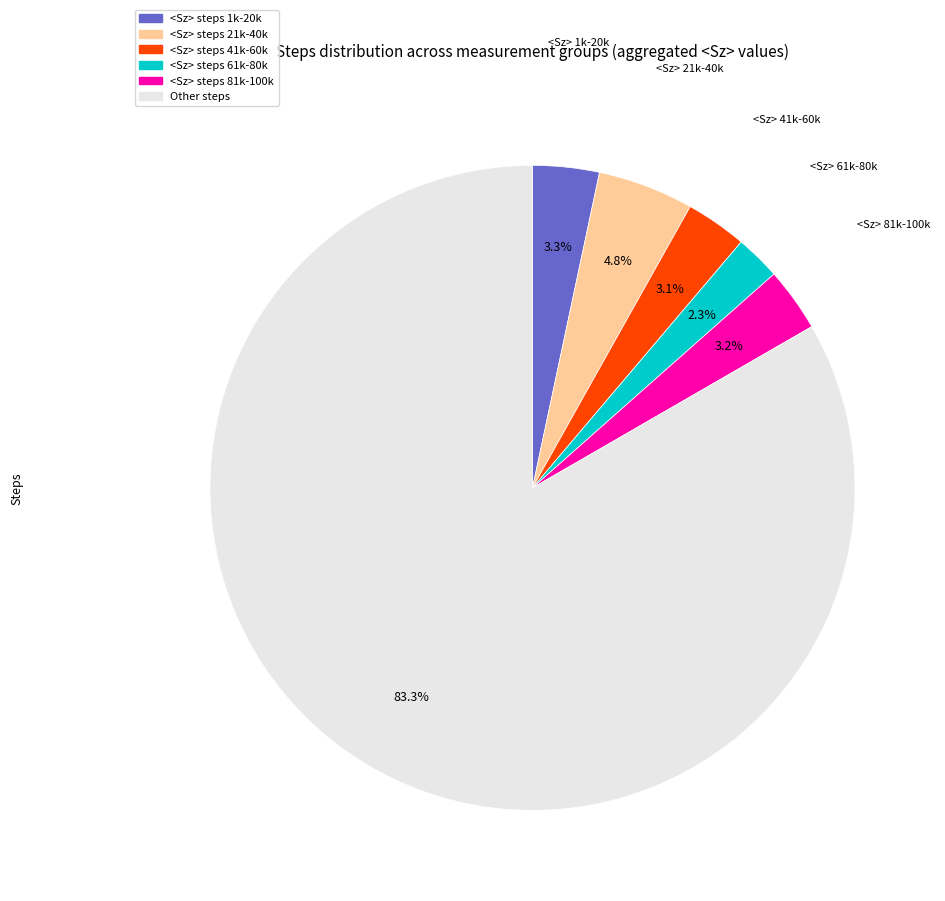

Is there any slice that represents more than half of the pie?

Yes